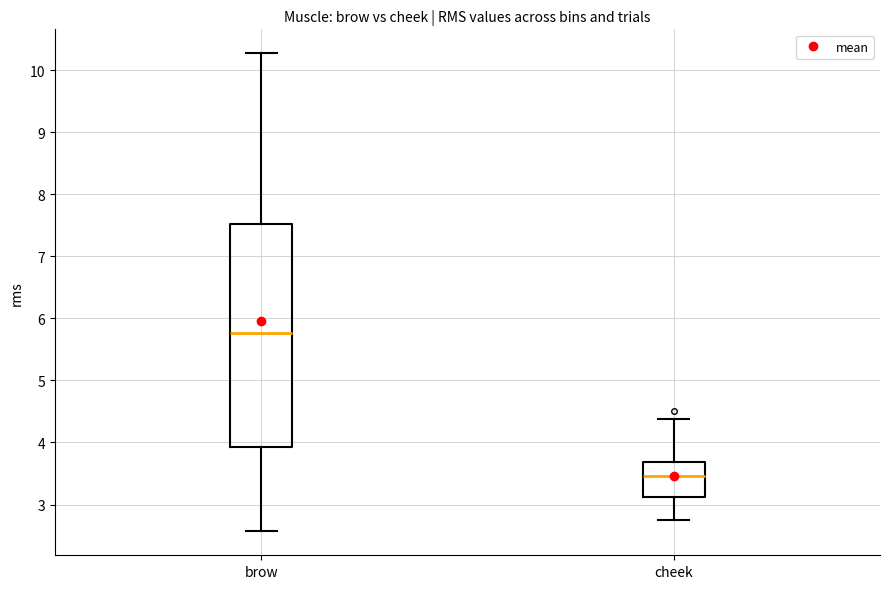

Which box has the lowest median line?

cheek